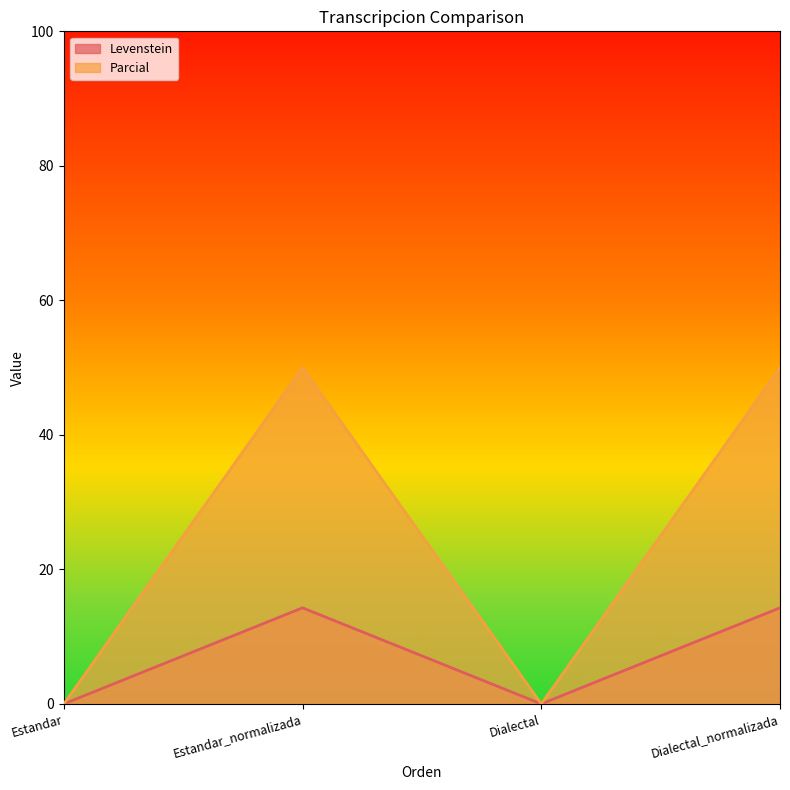

The Levenstein series shows -6.7 at Dialectal. True or false?

False